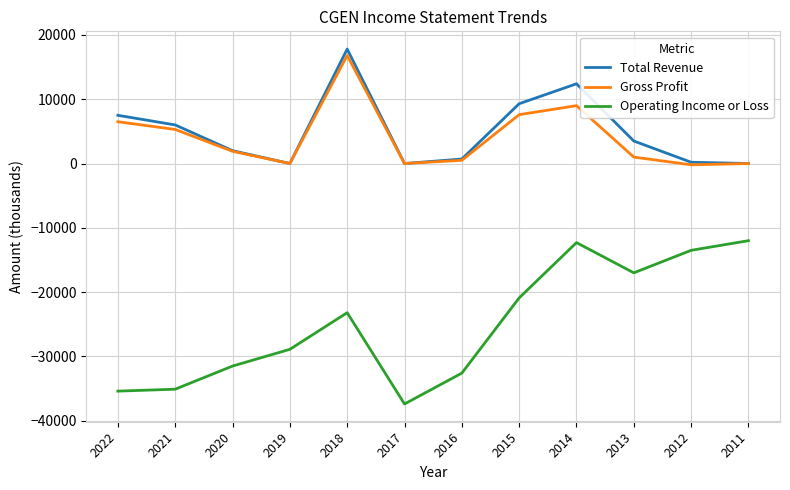

The value of Gross Profit at 2011 is 0. True or false?

True